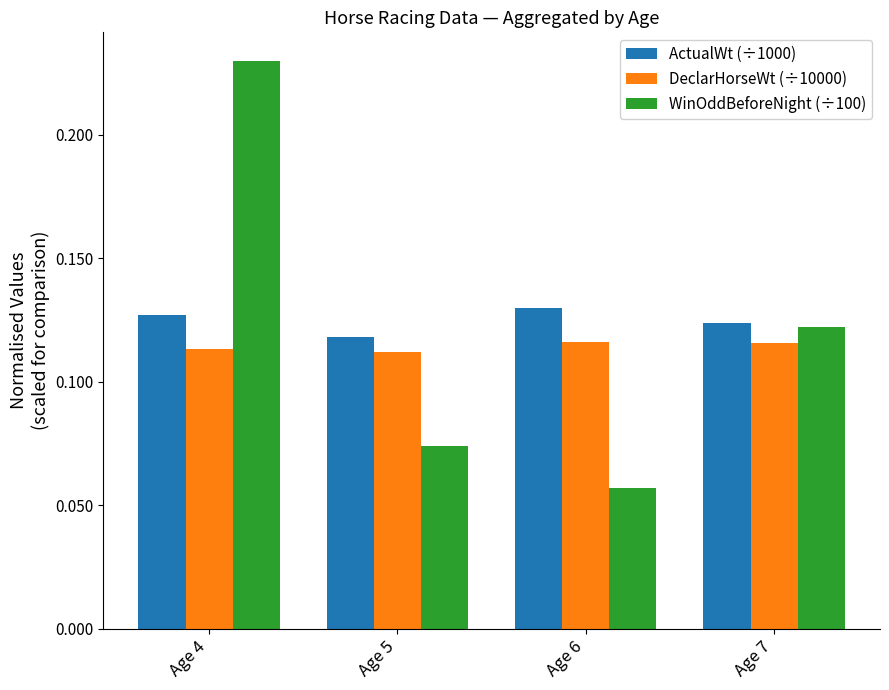

Are the bars grouped side by side (vs. stacked)?

Yes